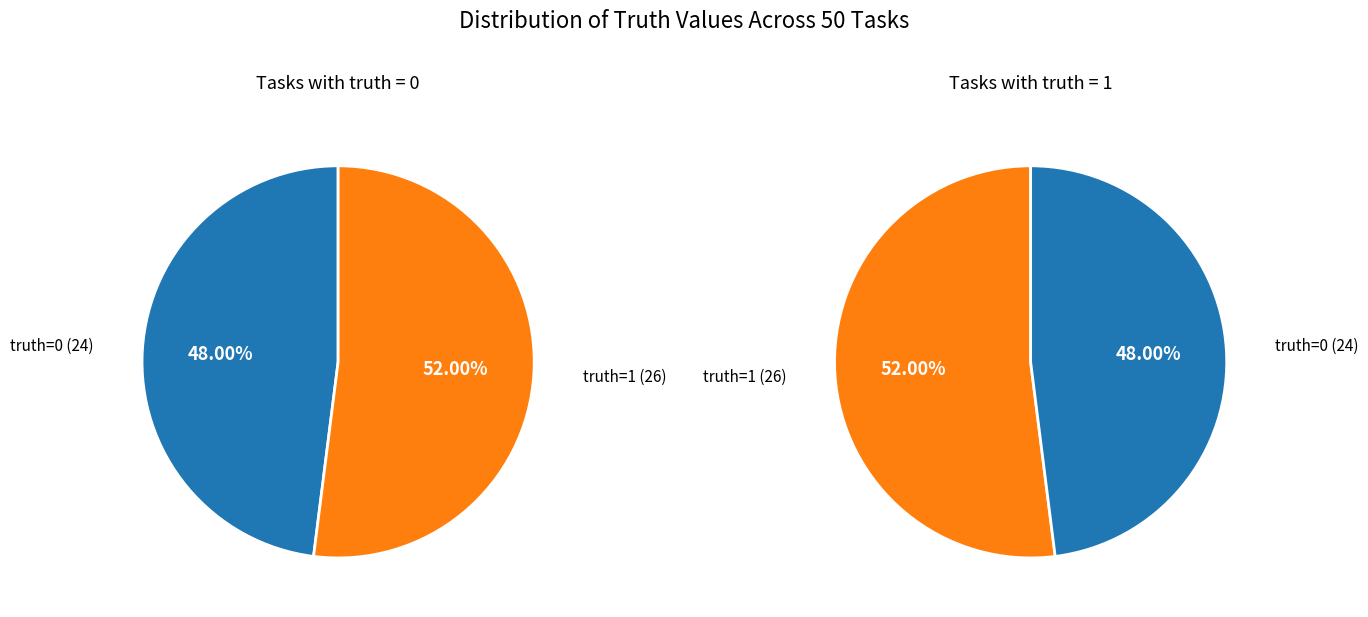

Approximately how many times larger is the value at truth_1 compared to truth_0?

1.1